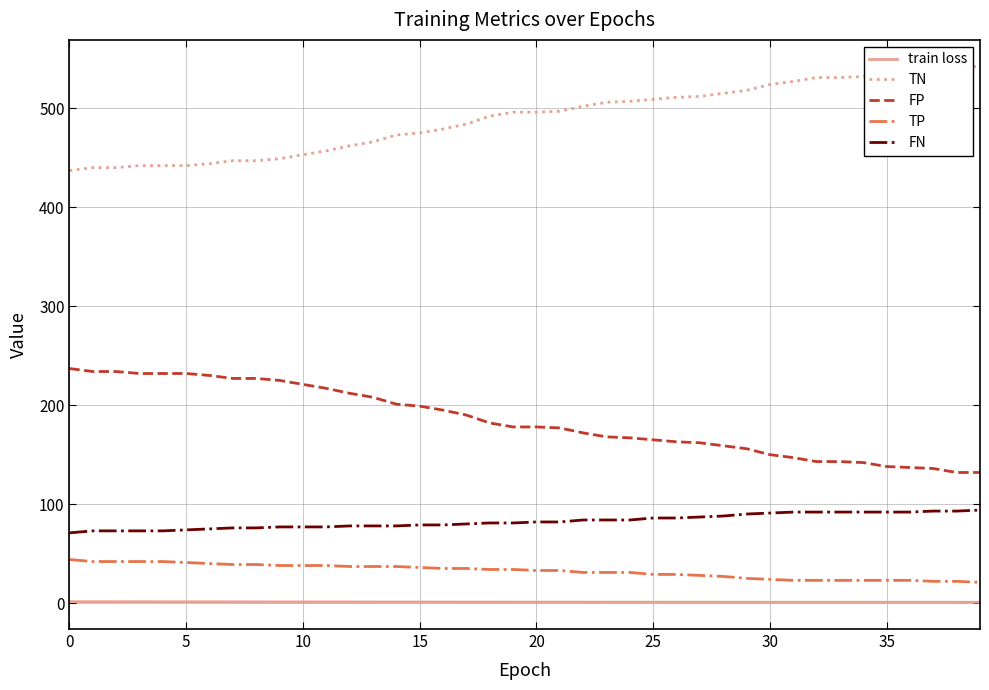

Rank the series at 33 from highest to lowest value.

TN, FP, FN, TP, train loss